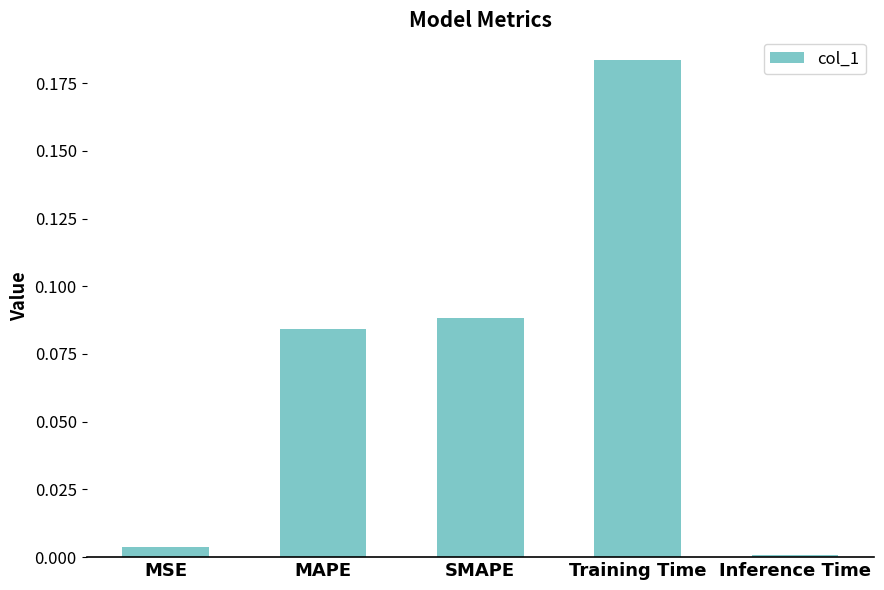

What is the label of the 3rd bar from the left?

SMAPE